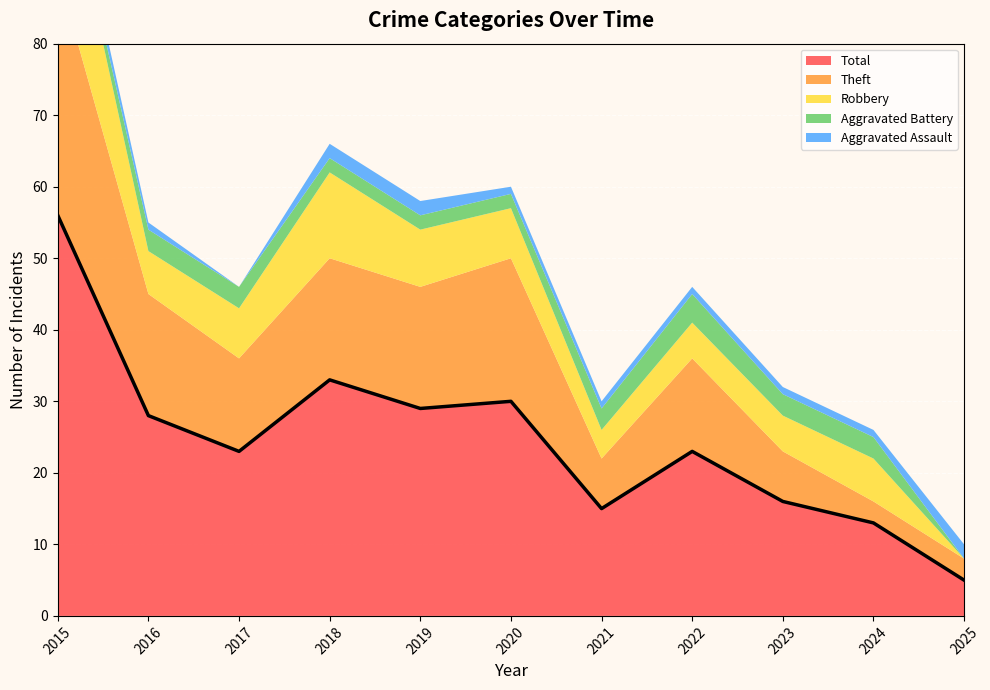

The Total series shows 23 at 2022. True or false?

True